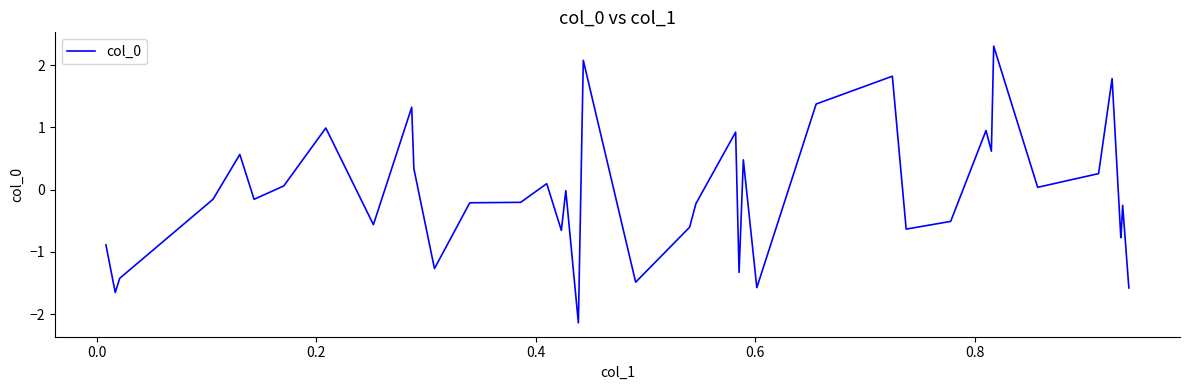

What is the maximum value shown in the chart?

2.3